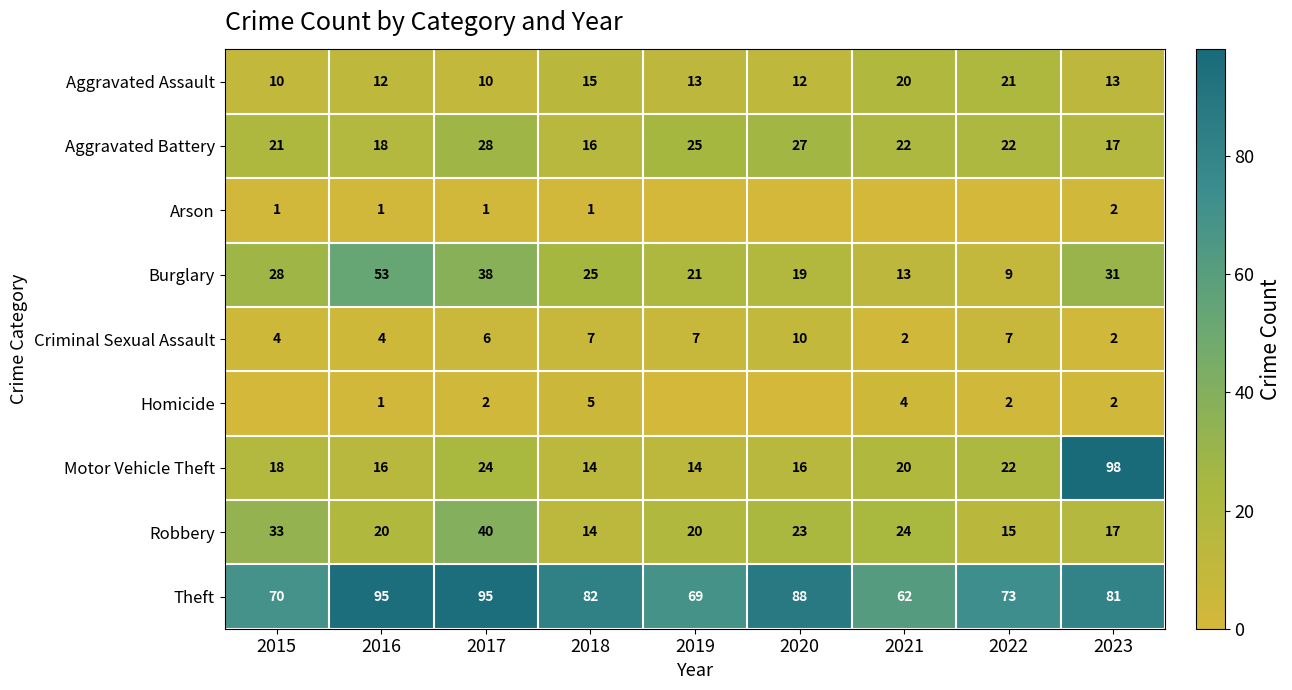

At which label does Criminal Sexual Assault reach its peak?

2020